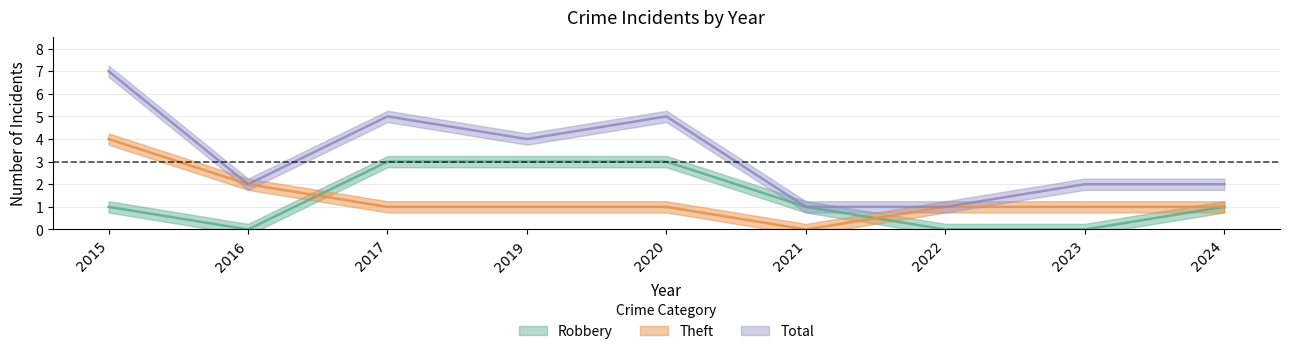

How many interior local peaks does the Total series have?

2